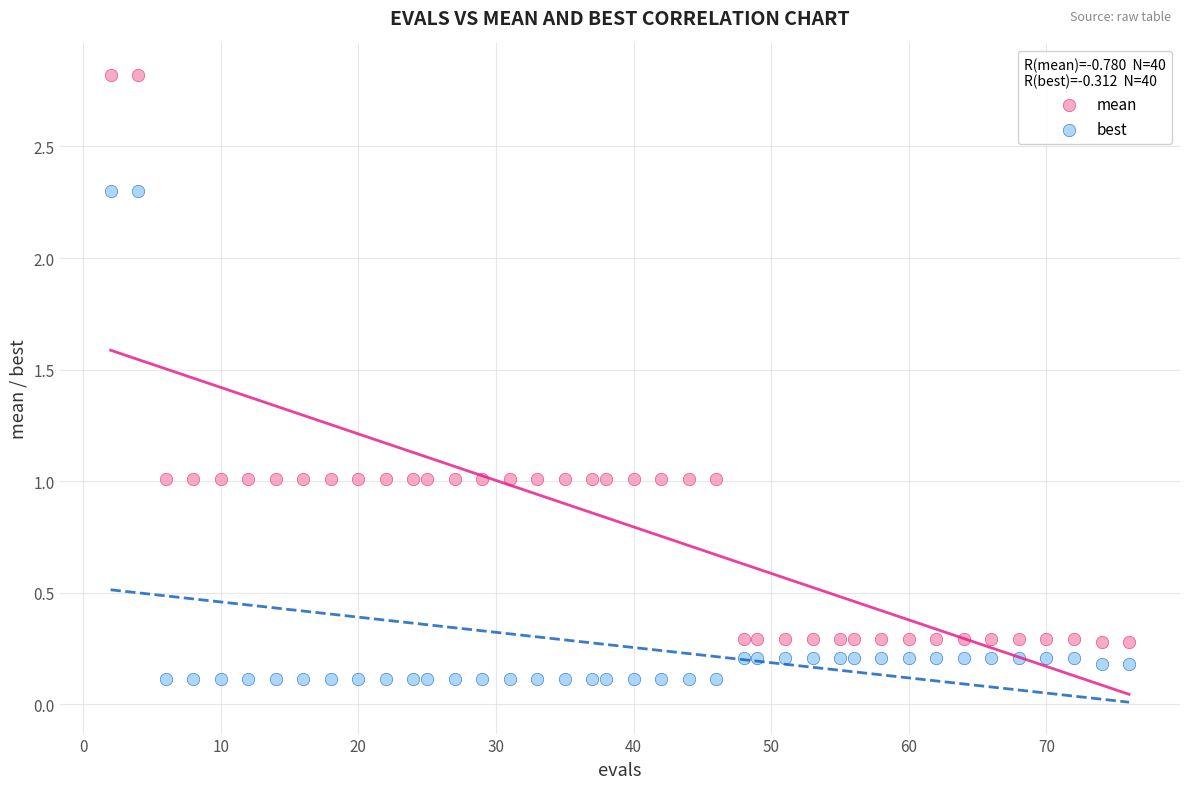

Across all data points, what is the range of Y values (max minus min)?

2.7